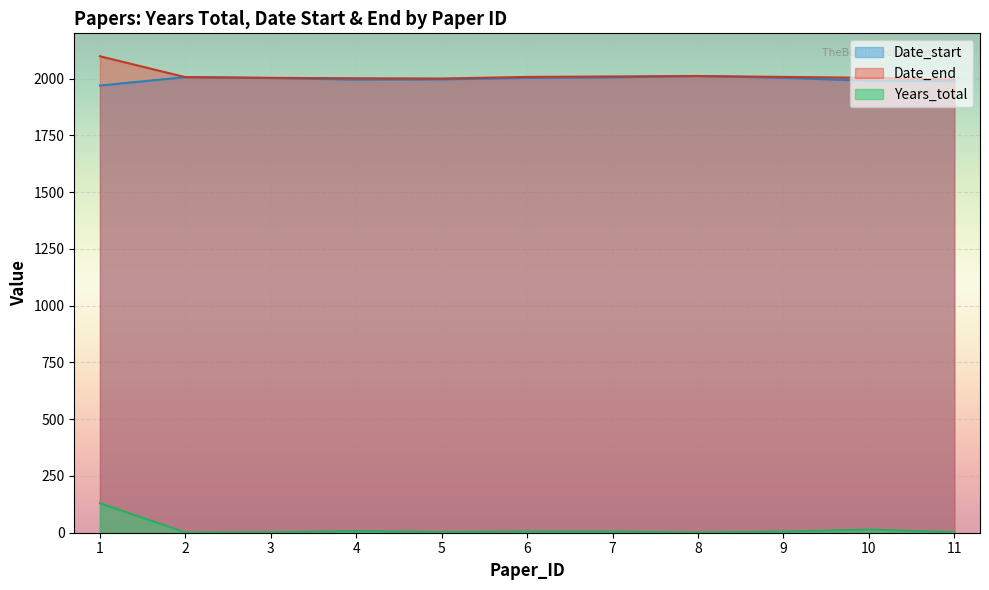

Is the value of Years_total at 4 greater than the value of Date_end at 10?

No